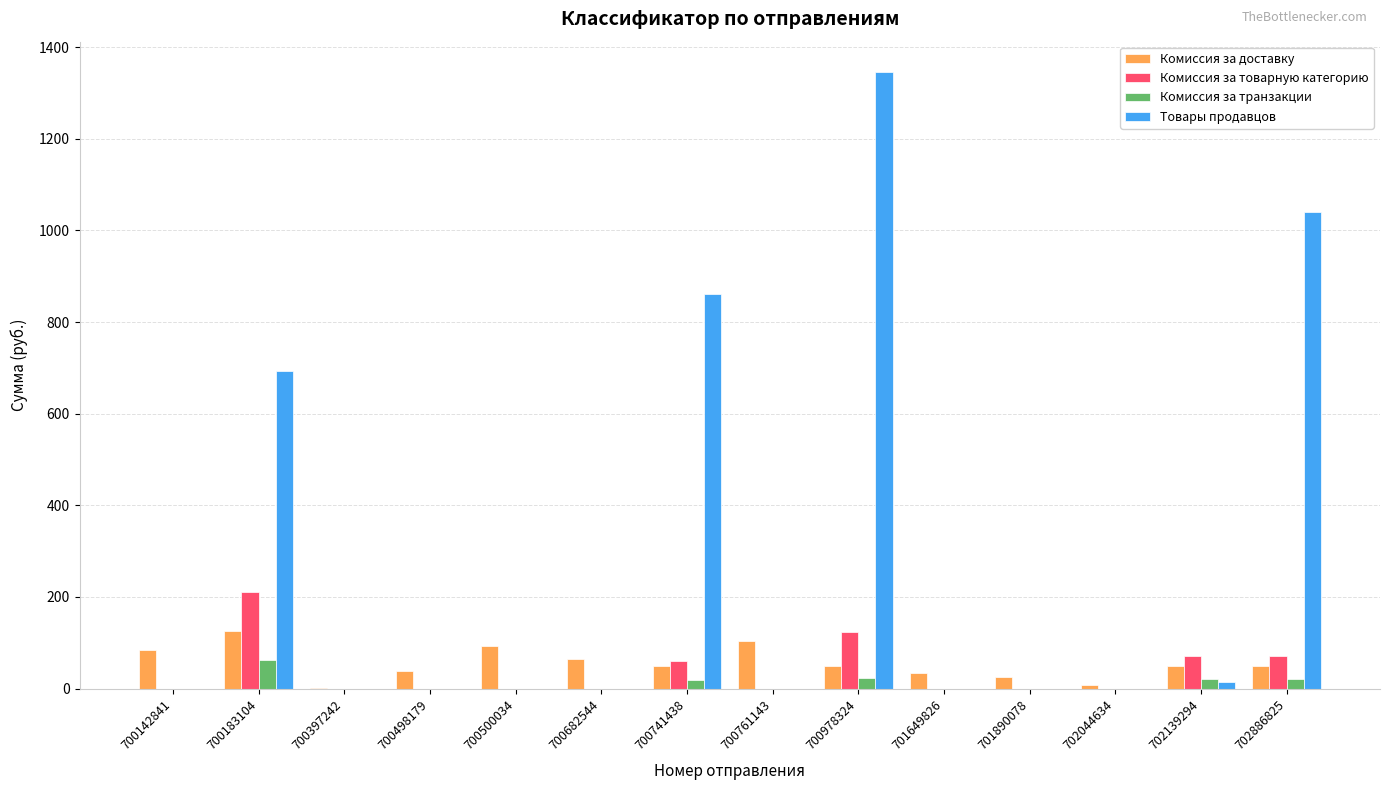

At which category is the sum across all series the highest?

700978324